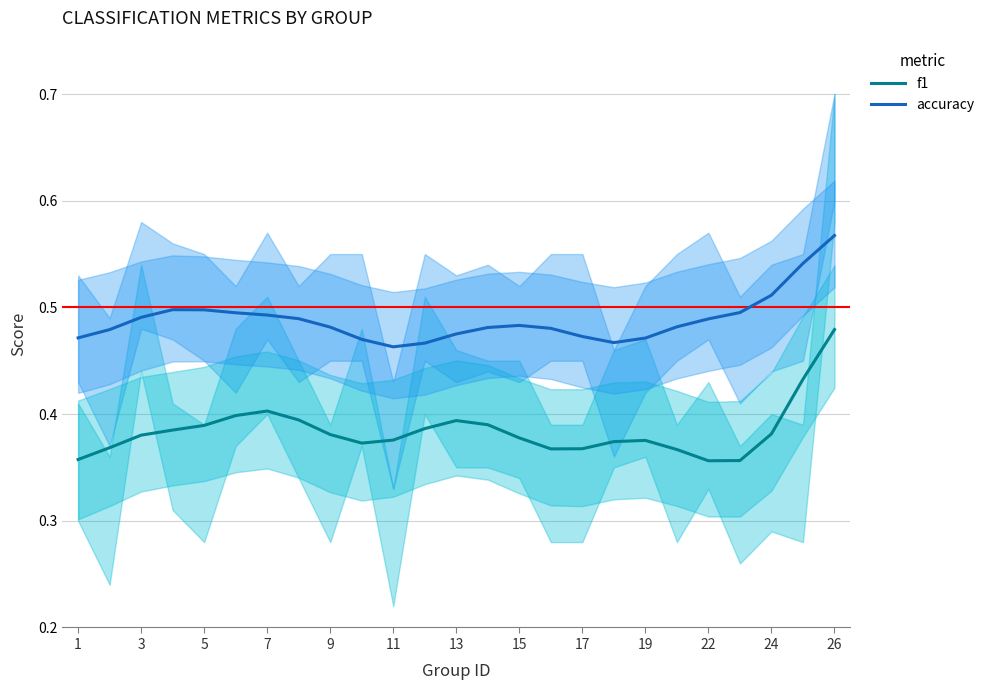

The f1 series shows 0.6 at 13. True or false?

False